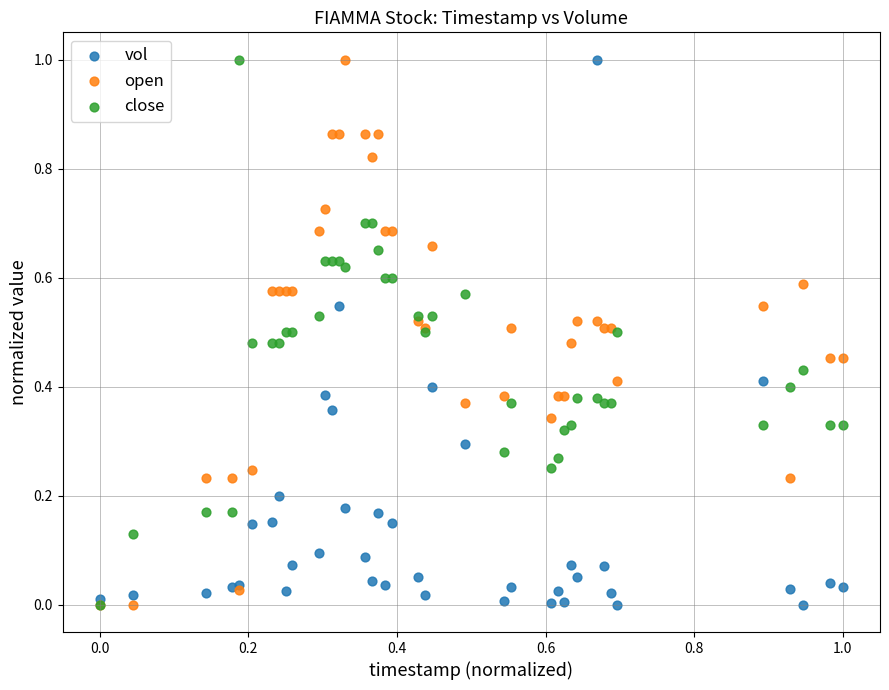

What are all the series names shown in the legend?

vol, open, close